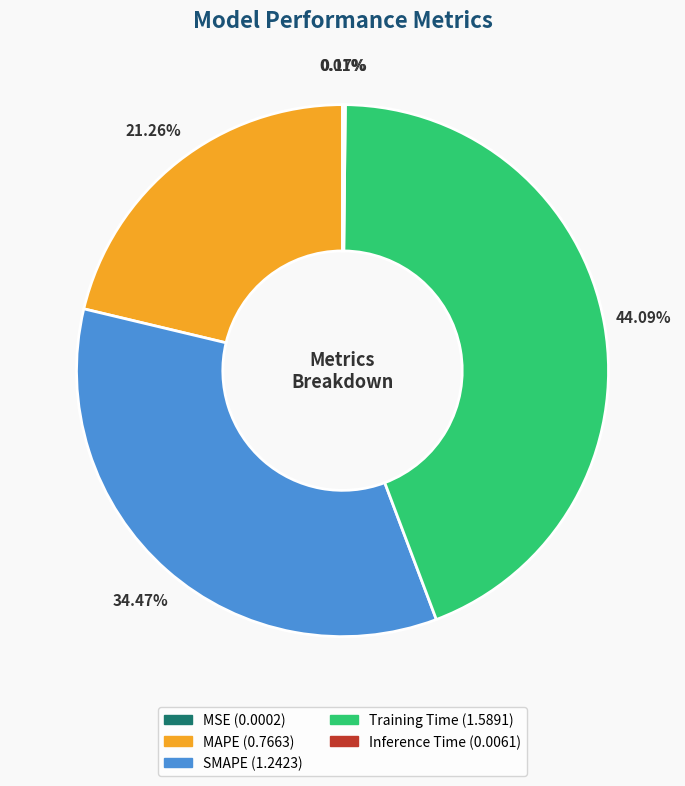

The Training Time slice represents 31% of the pie. True or false?

False